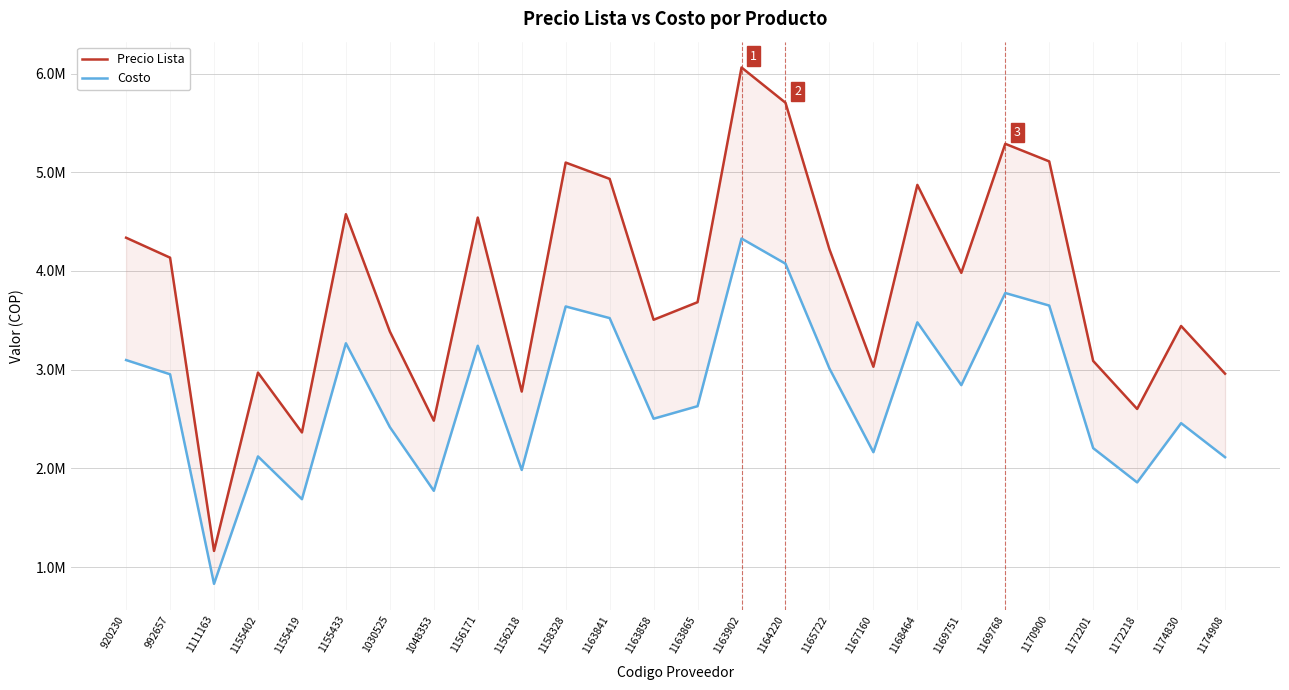

Which series changed the most between 1155419 and 1156171?

Precio Lista